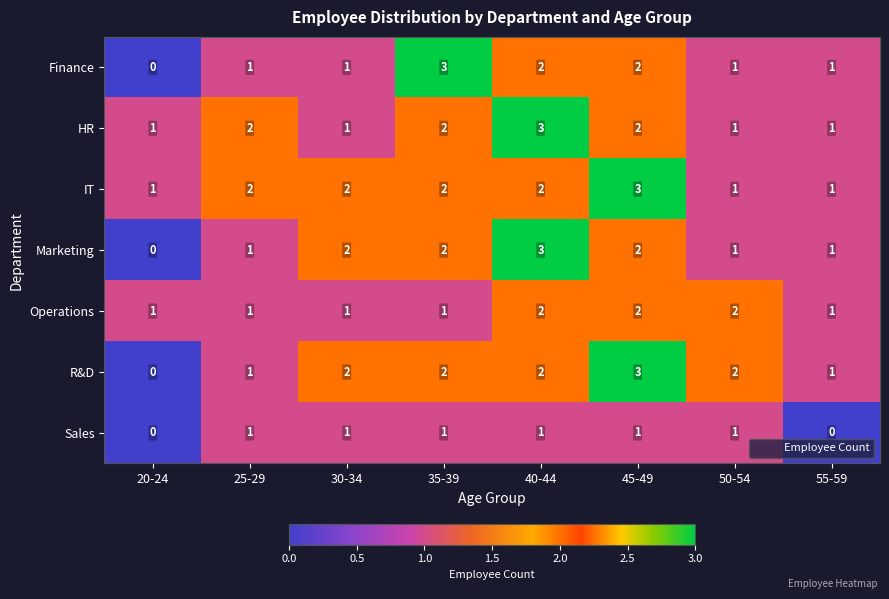

Which series has the largest total across all categories?

IT